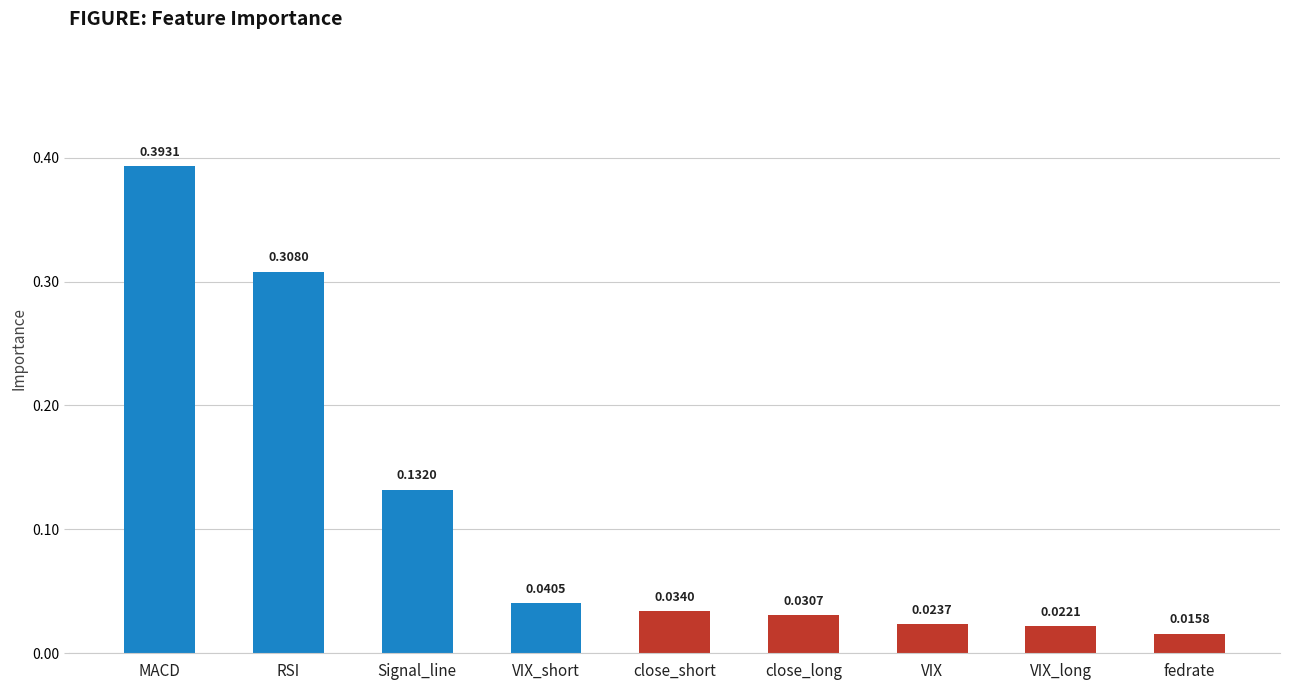

Count the number of categories in the chart.

9